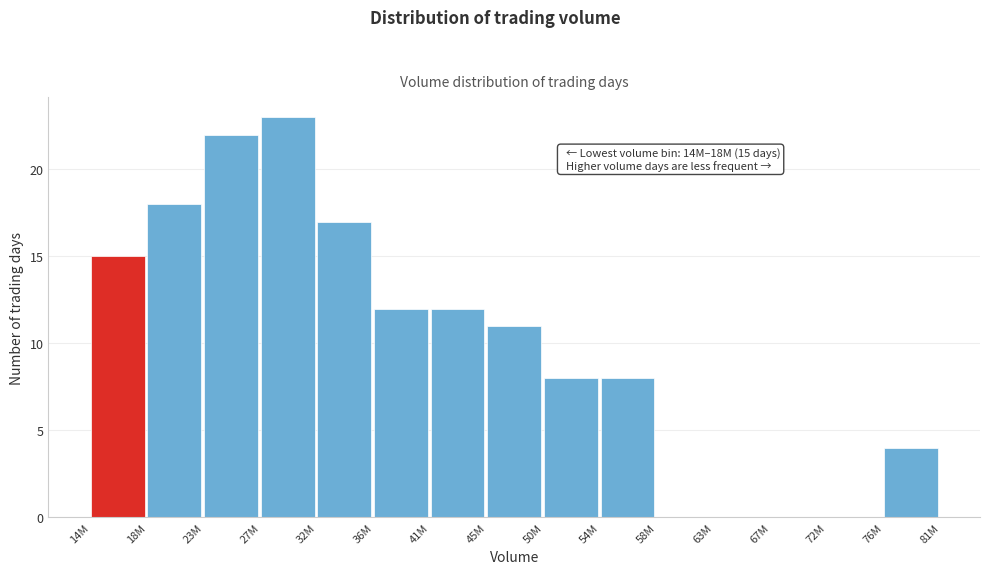

Reading left to right, list all the values displayed in this chart.

14M=15	18M=18	23M=22	27M=23	32M=17	36M=12	41M=12	45M=11	50M=8	54M=8	58M=0	63M=0	67M=0	72M=0	76M=4